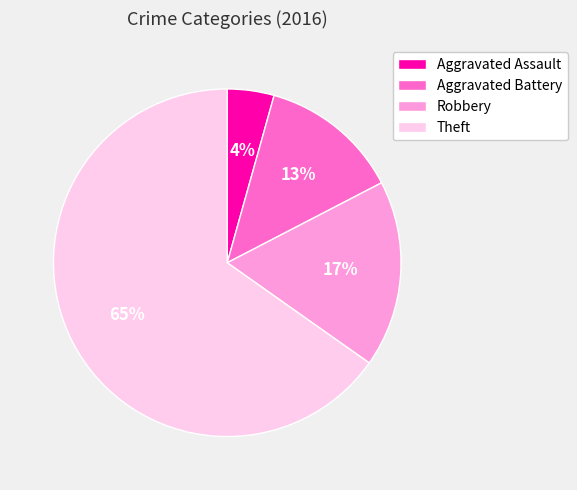

To the nearest percent, what portion does Aggravated Assault represent?

4%